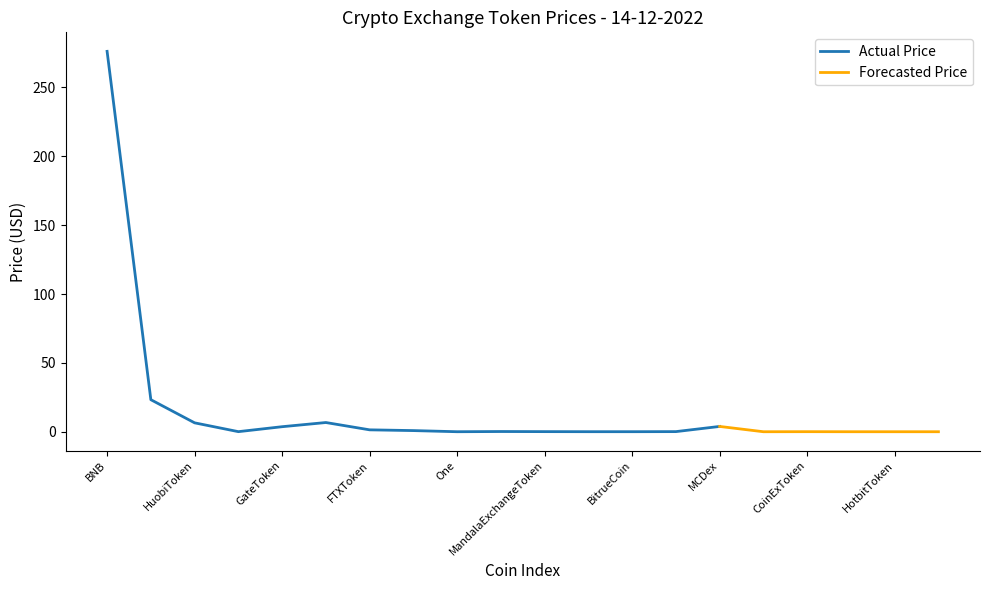

What is the highest value of the Actual Price series?

276.2